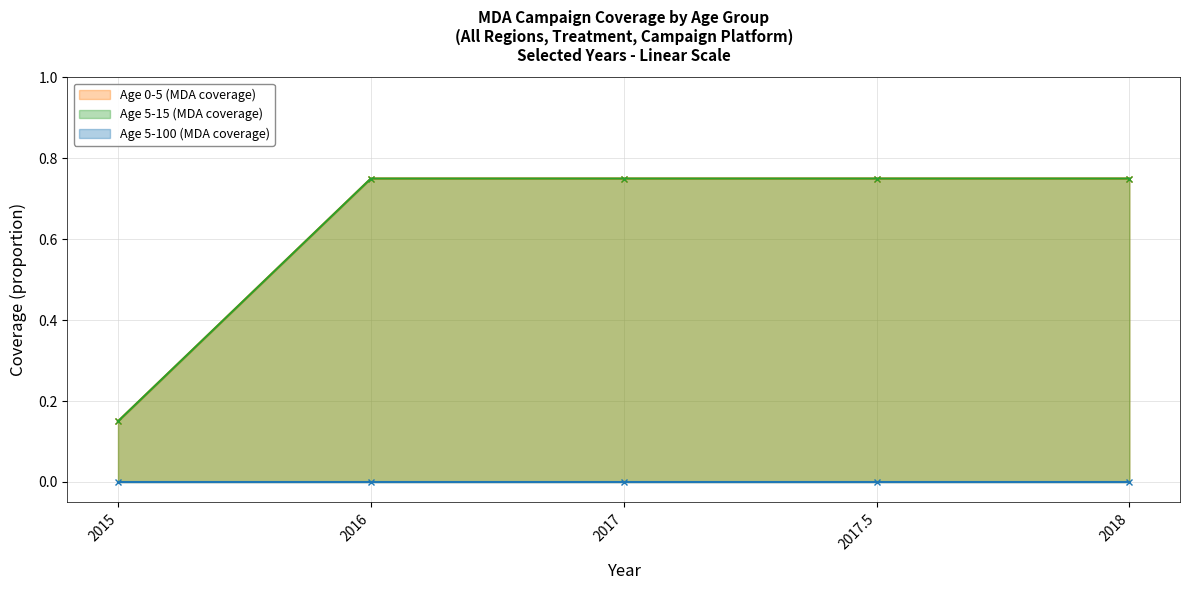

Between 2016 and 2017.5, which series saw the biggest shift?

Age 0-5 (MDA coverage)